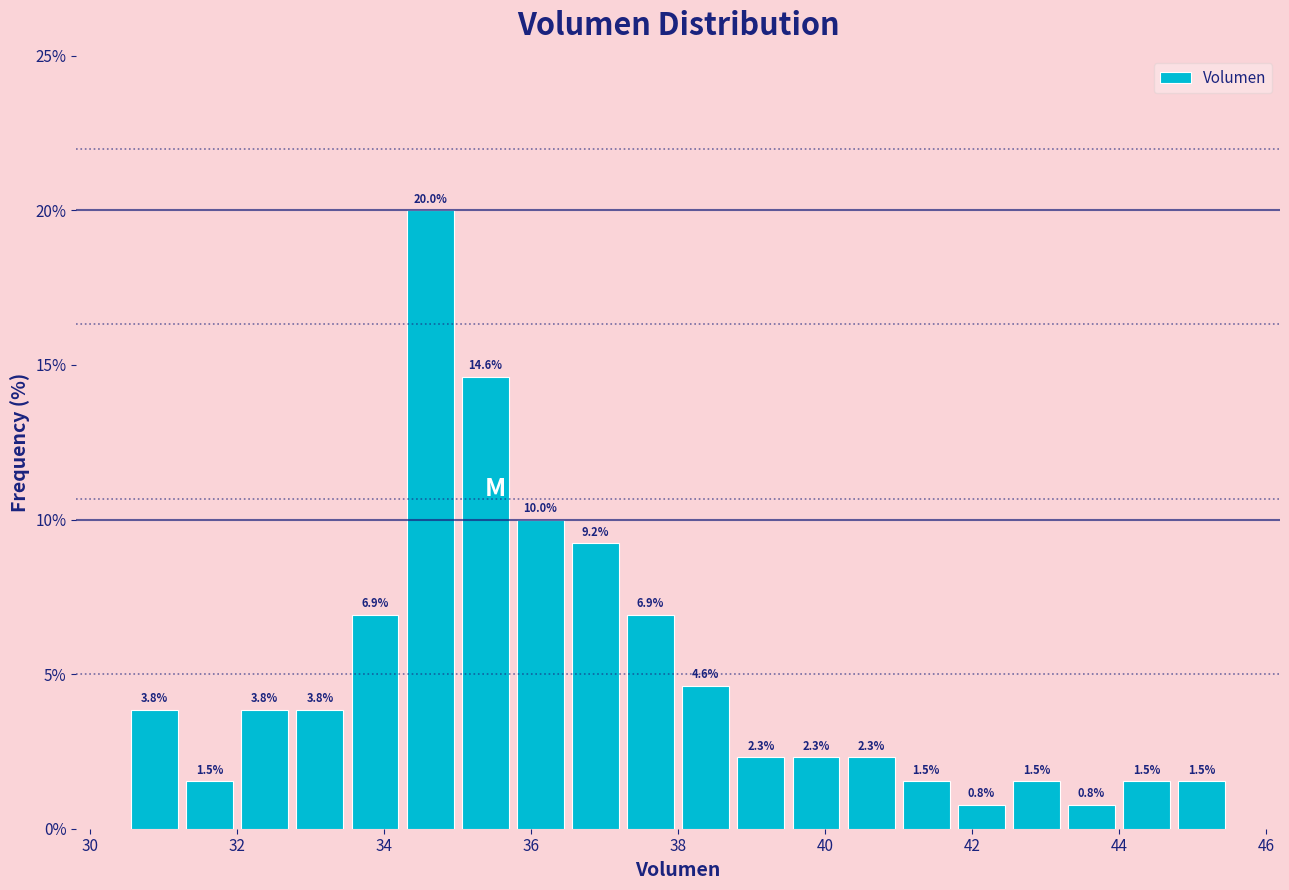

Read against the x-axis, roughly where is the centre of the tallest bar?

34.6